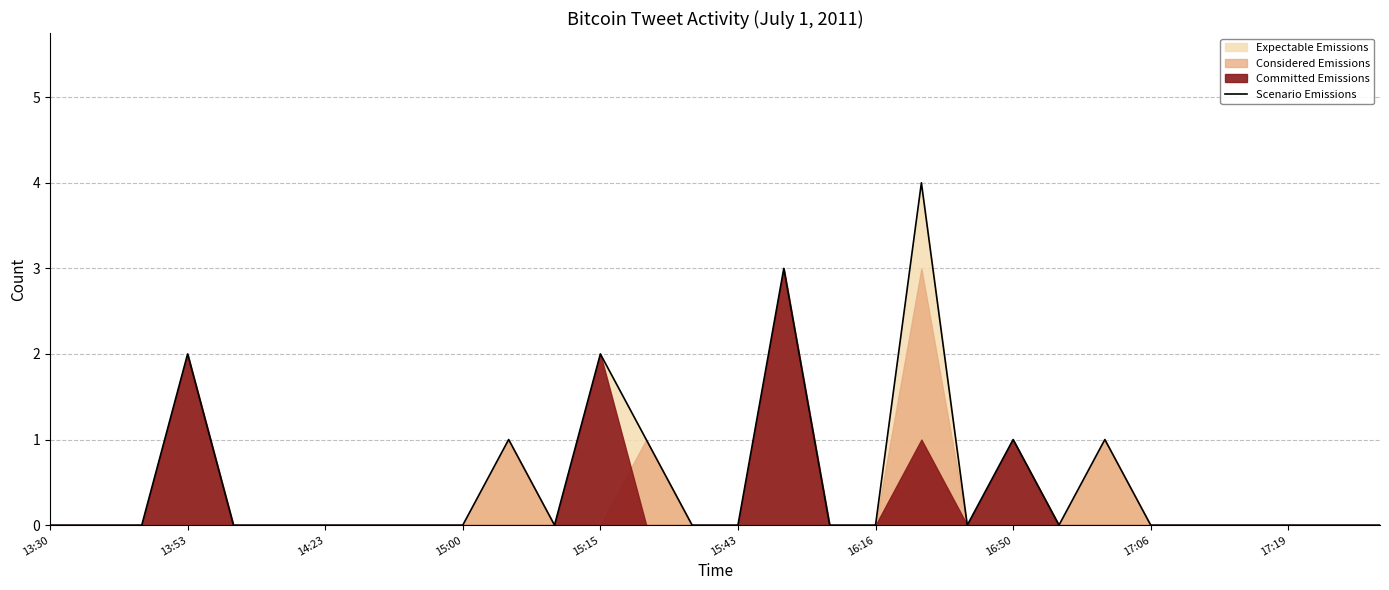

The value at 17 is -3. True or false?

False